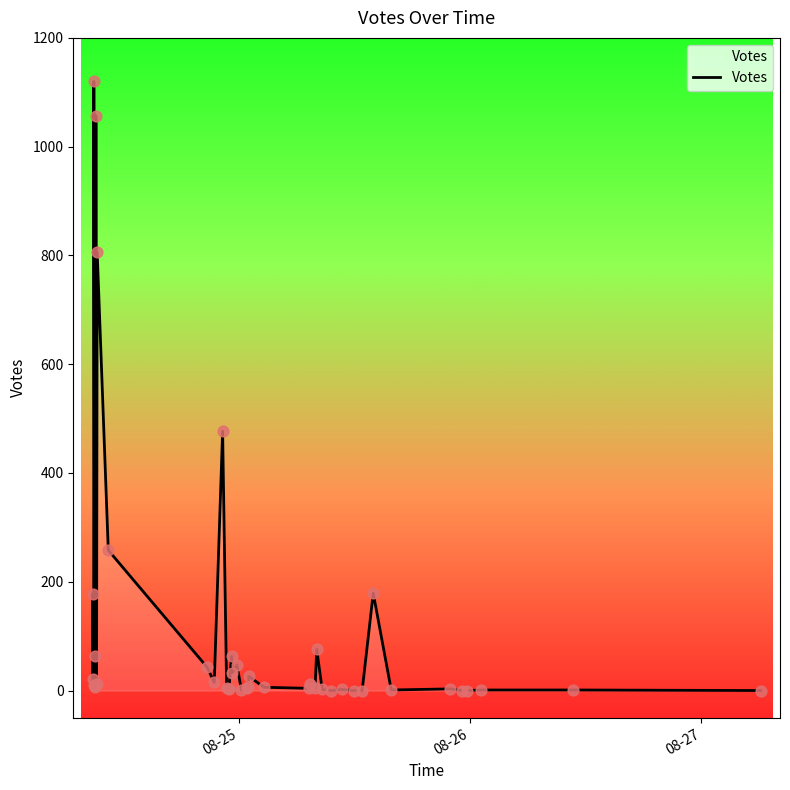

What is the greatest value displayed?

1120